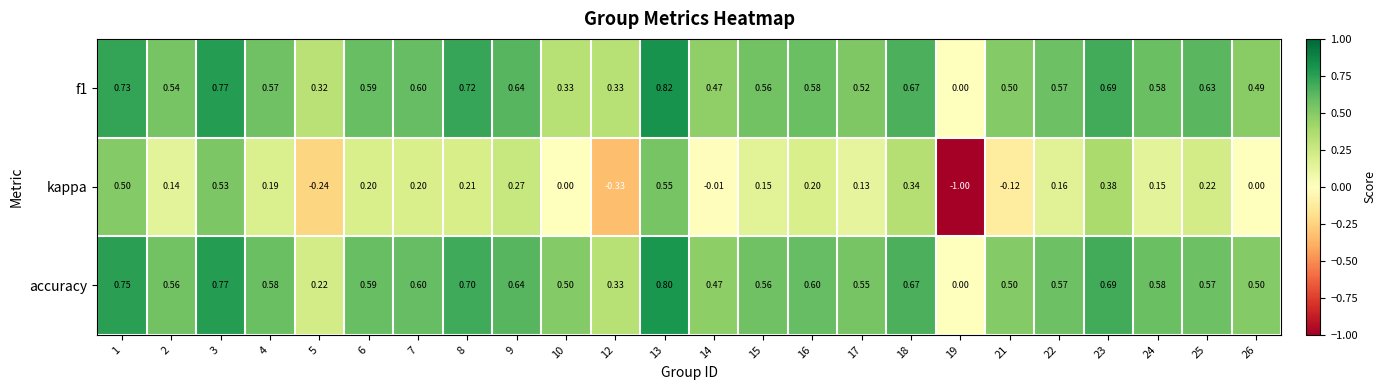

Which series has the largest range (max minus min)?

kappa